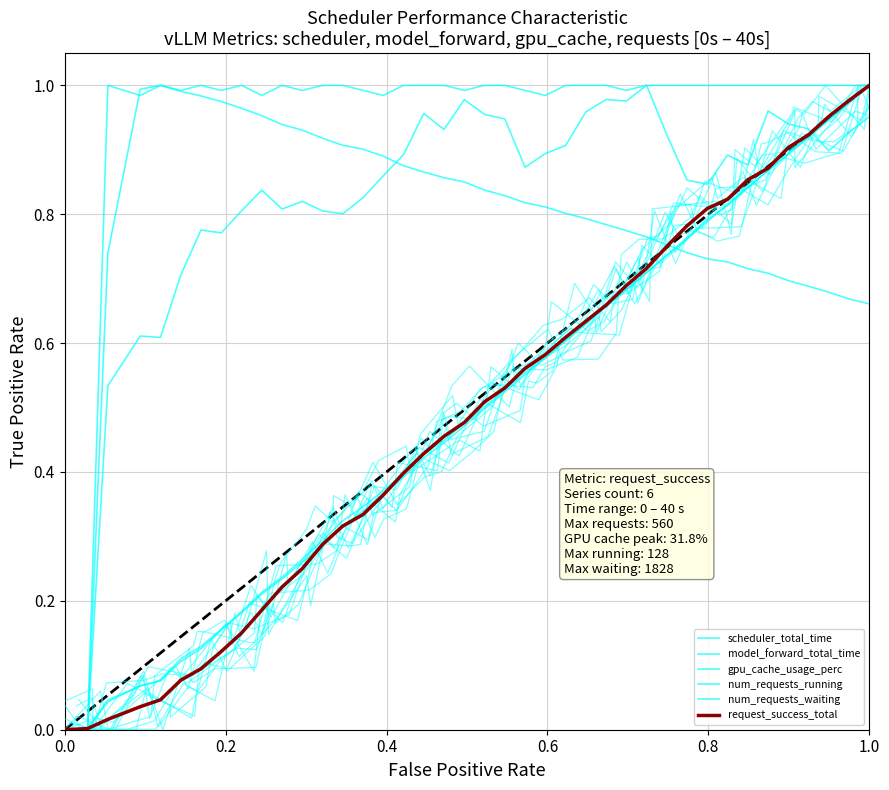

The gpu_cache_usage_perc series shows 0.7 at 26. True or false?

False